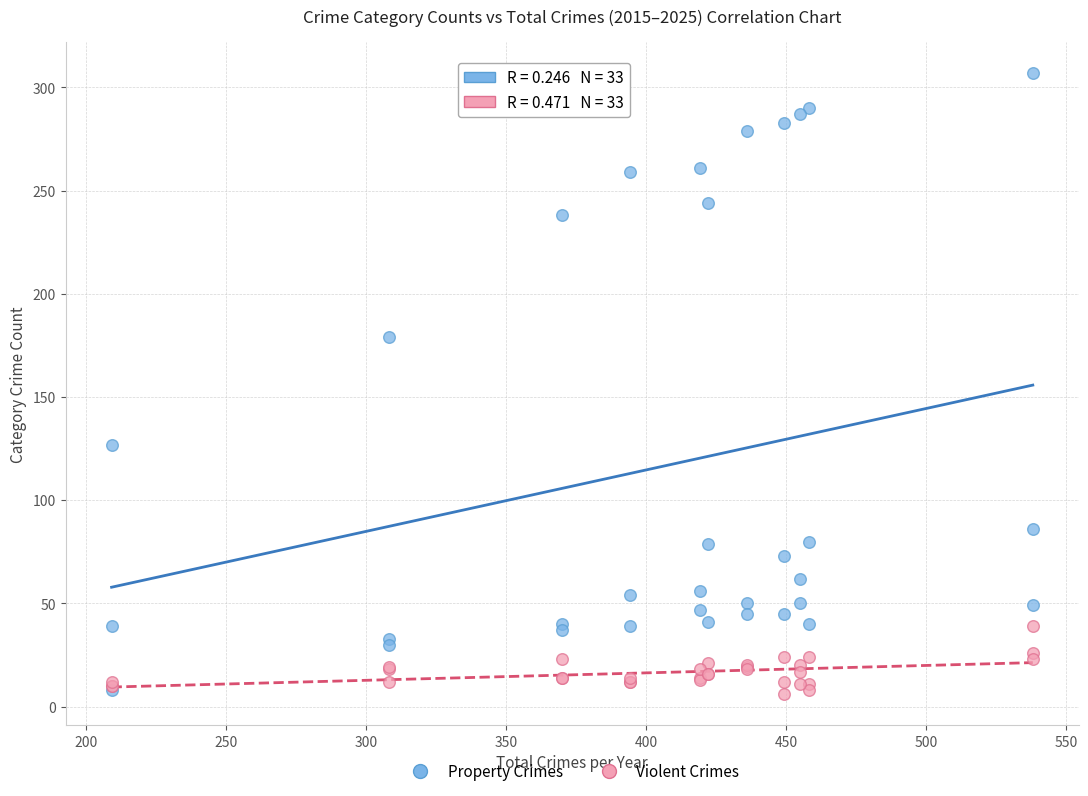

What are all the series names shown in the legend?

Property Crimes, Violent Crimes